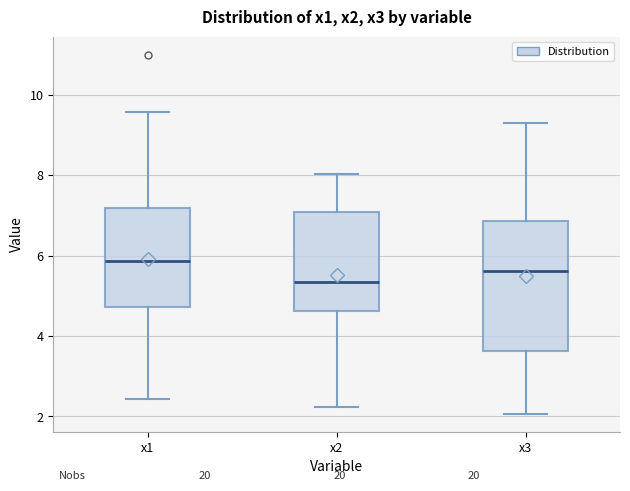

Reading left to right, read every box against the y-axis: the position of its median line, the range the box covers, and the ends of its whiskers. The values are not printed on the chart, so give them approximately, as read against the axis.

x1: median 5.8, box 4.8 to 7.2, whiskers 2.4 to 9.6
x2: median 5.4, box 4.6 to 7.0, whiskers 2.2 to 8.0
x3: median 5.6, box 3.6 to 6.8, whiskers 2.0 to 9.4